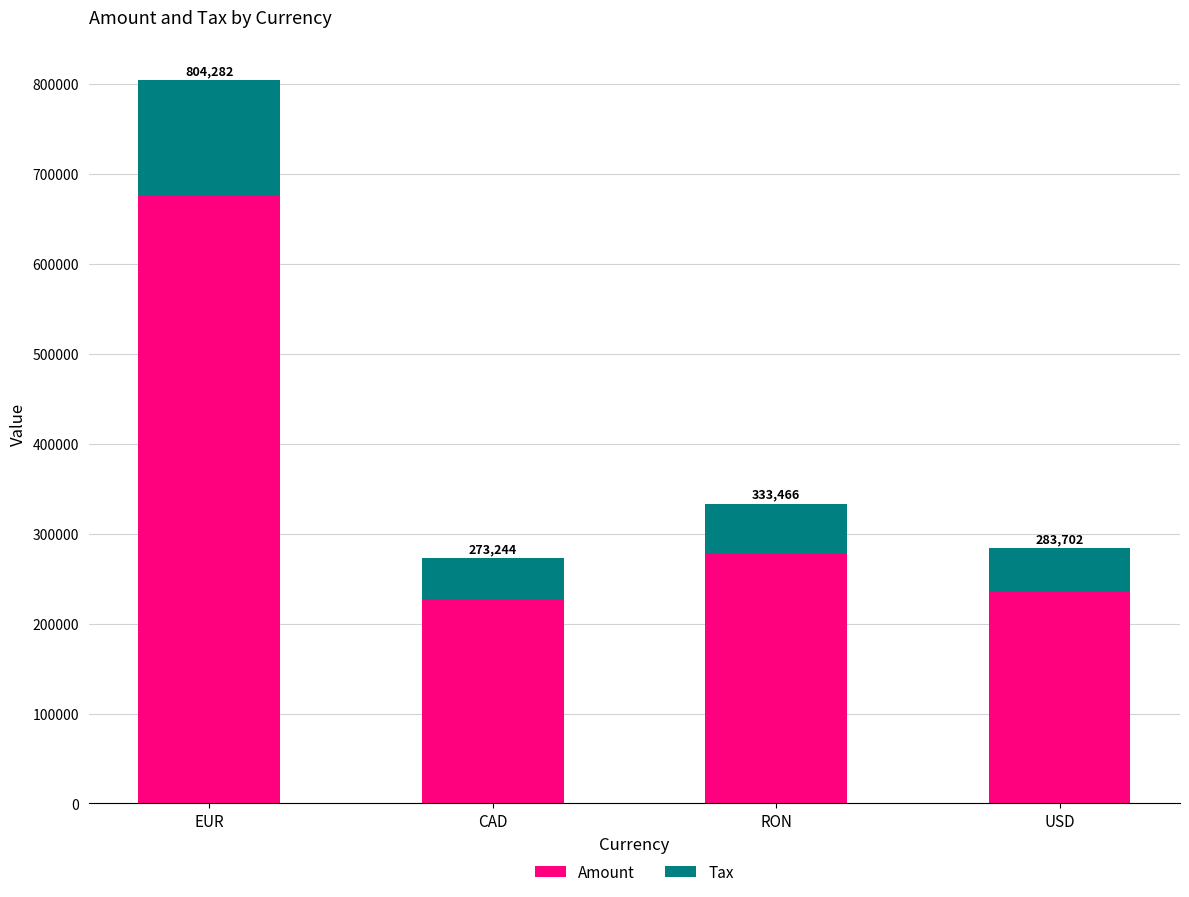

What is the difference between the Amount values at USD and EUR?

439894.0